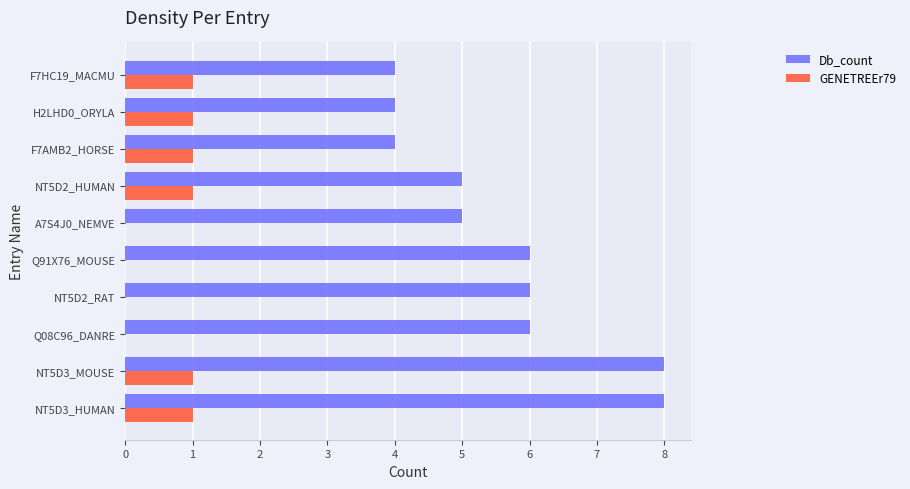

Which series has the largest total across all categories?

Db_count